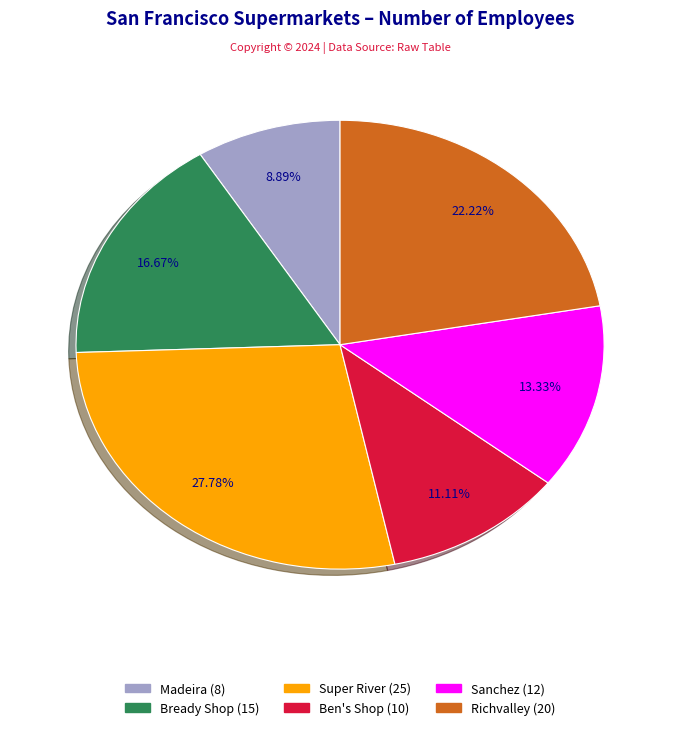

Does Richvalley account for over 50% of the chart?

No